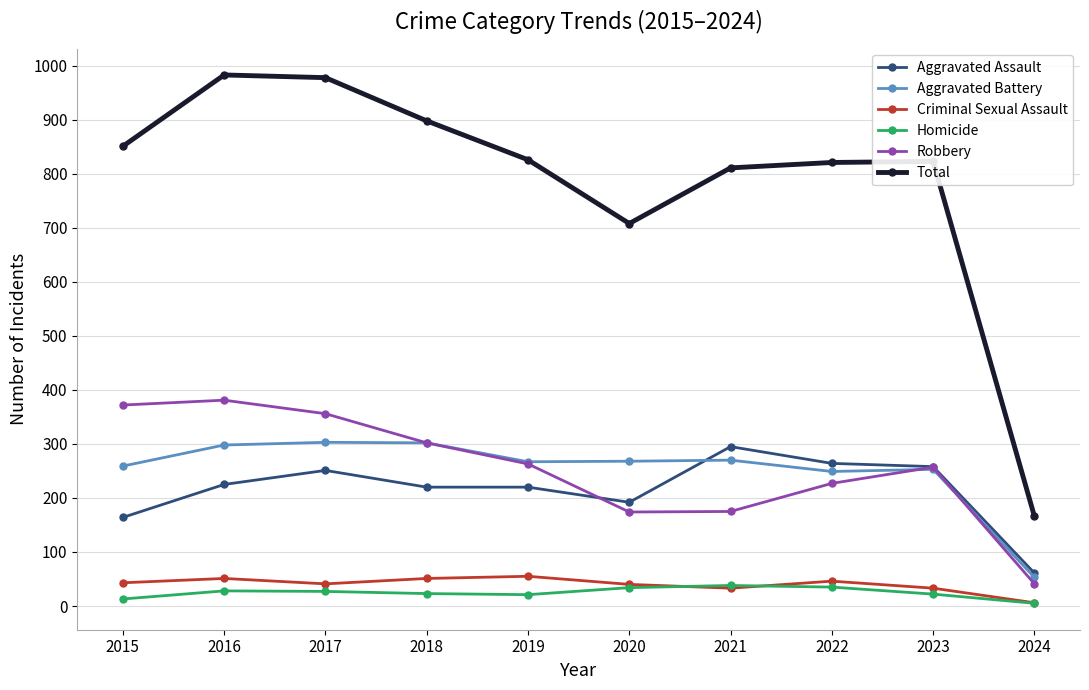

True or false: Criminal Sexual Assault and Total cross at least once.

False